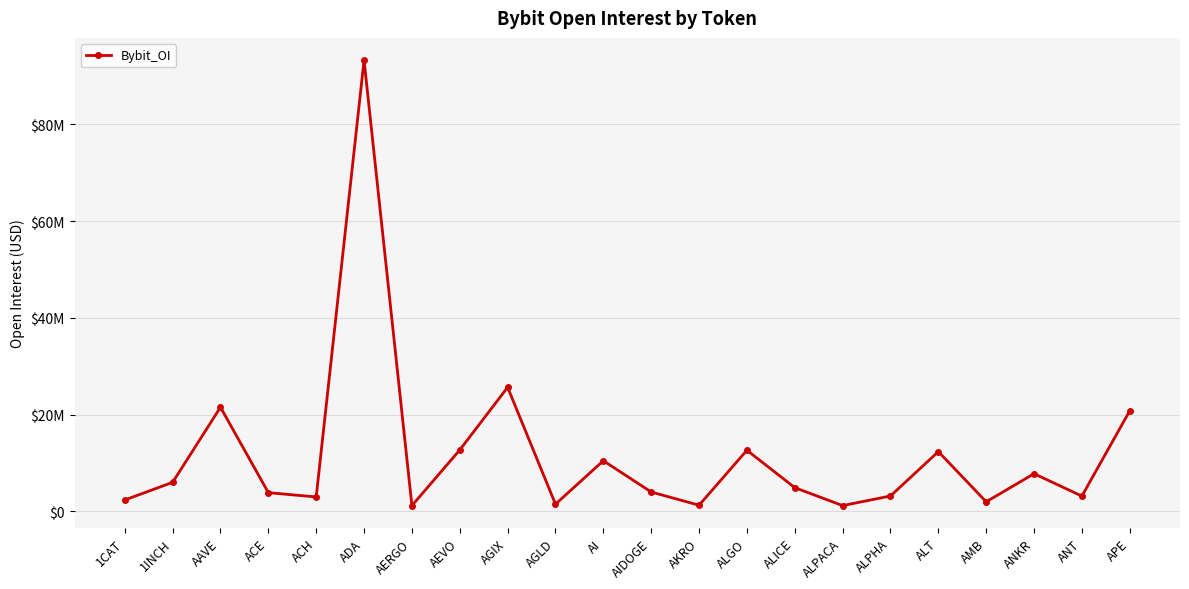

What is the difference between the values at ALICE and ALGO?

7727131